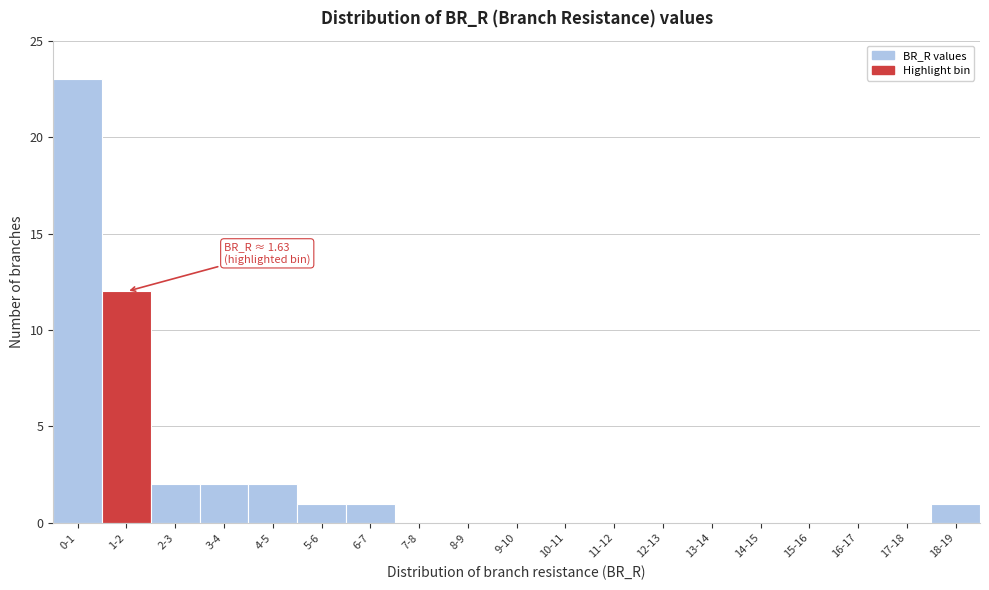

Reading left to right, transcribe all the data shown in this chart.

0-1=23	1-2=12	2-3=2	3-4=2	4-5=2	5-6=1	6-7=1	7-8=0	8-9=0	9-10=0	10-11=0	11-12=0	12-13=0	13-14=0	14-15=0	15-16=0	16-17=0	17-18=0	18-19=1